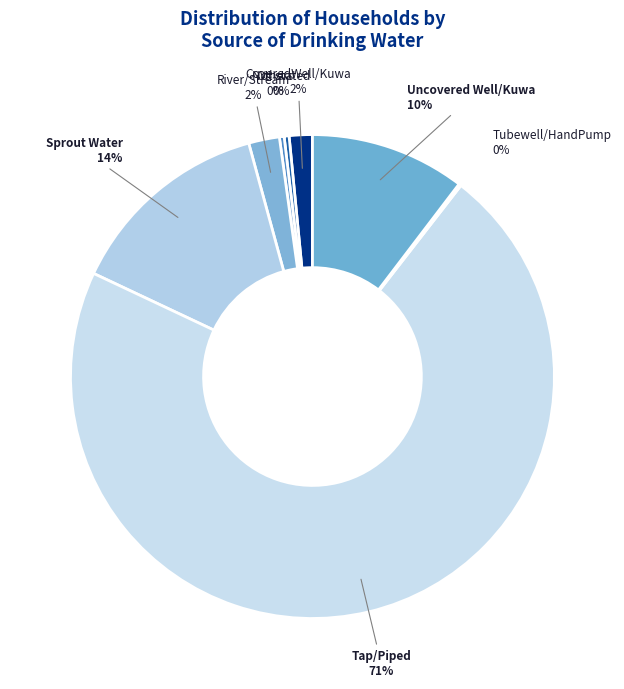

Which slice is the largest?

Tap/Piped